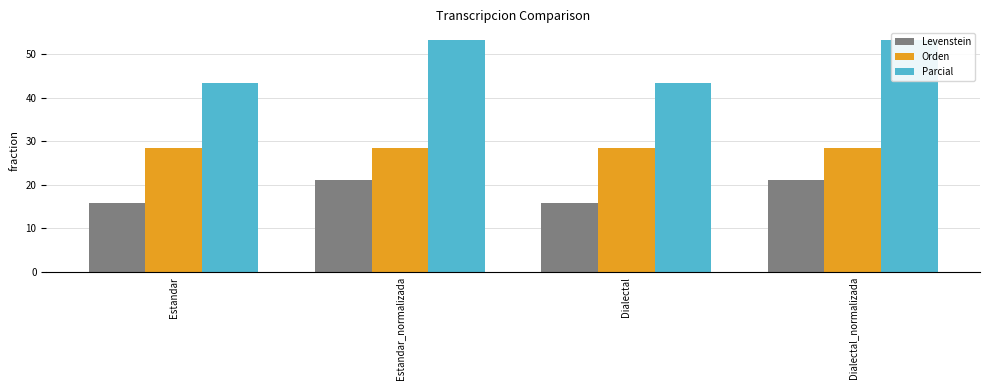

What is the label of the 2nd bar from the left?

Estandar_normalizada